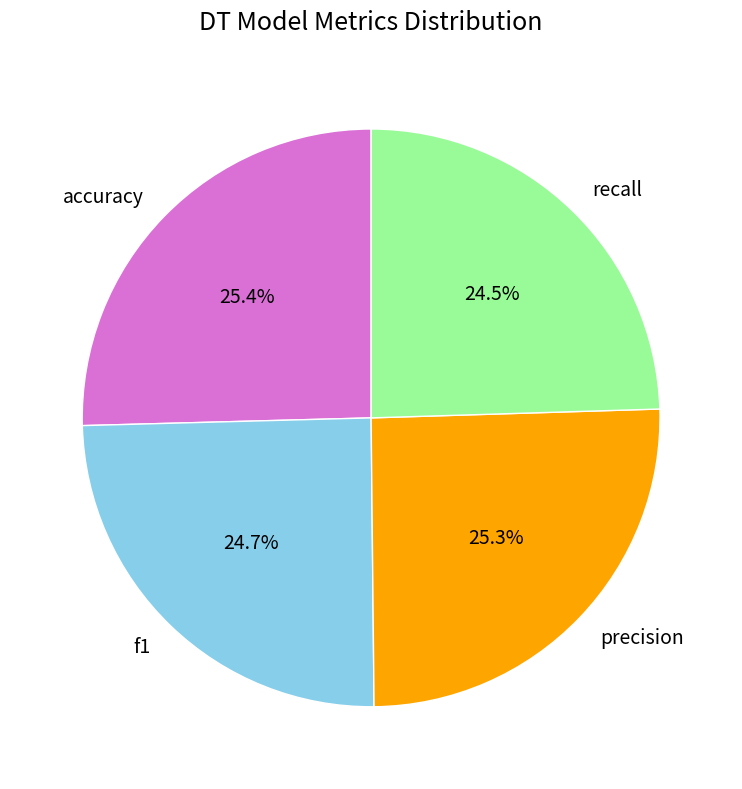

What percentage is NOT represented by recall?

75.5%